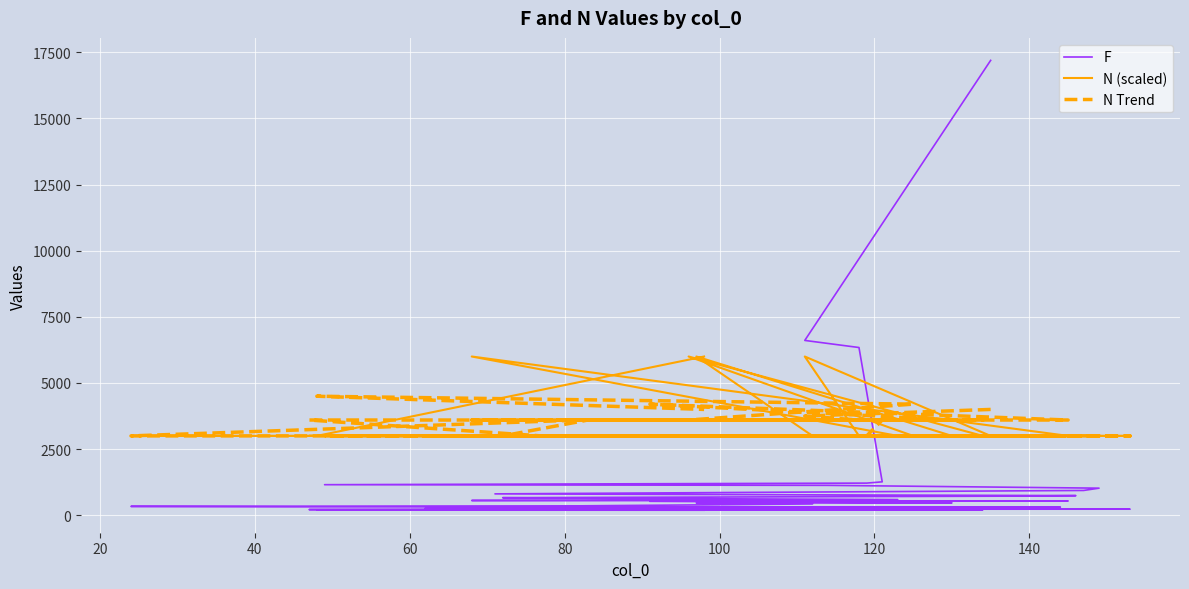

How many intersections are there between F and N (scaled)?

1